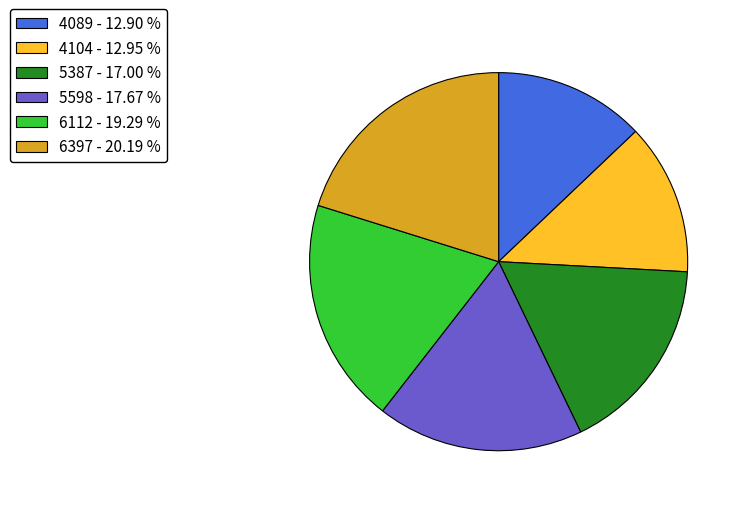

Is there any slice that represents more than half of the pie?

No